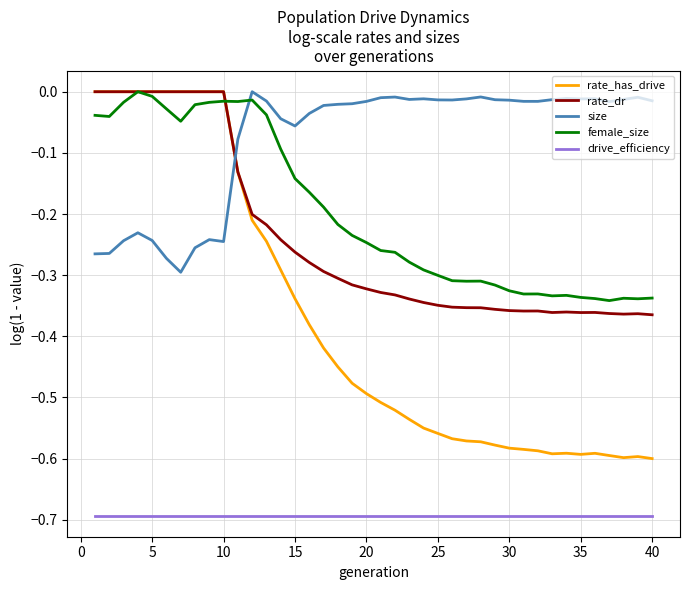

Which series has the largest range (max minus min)?

rate_has_drive